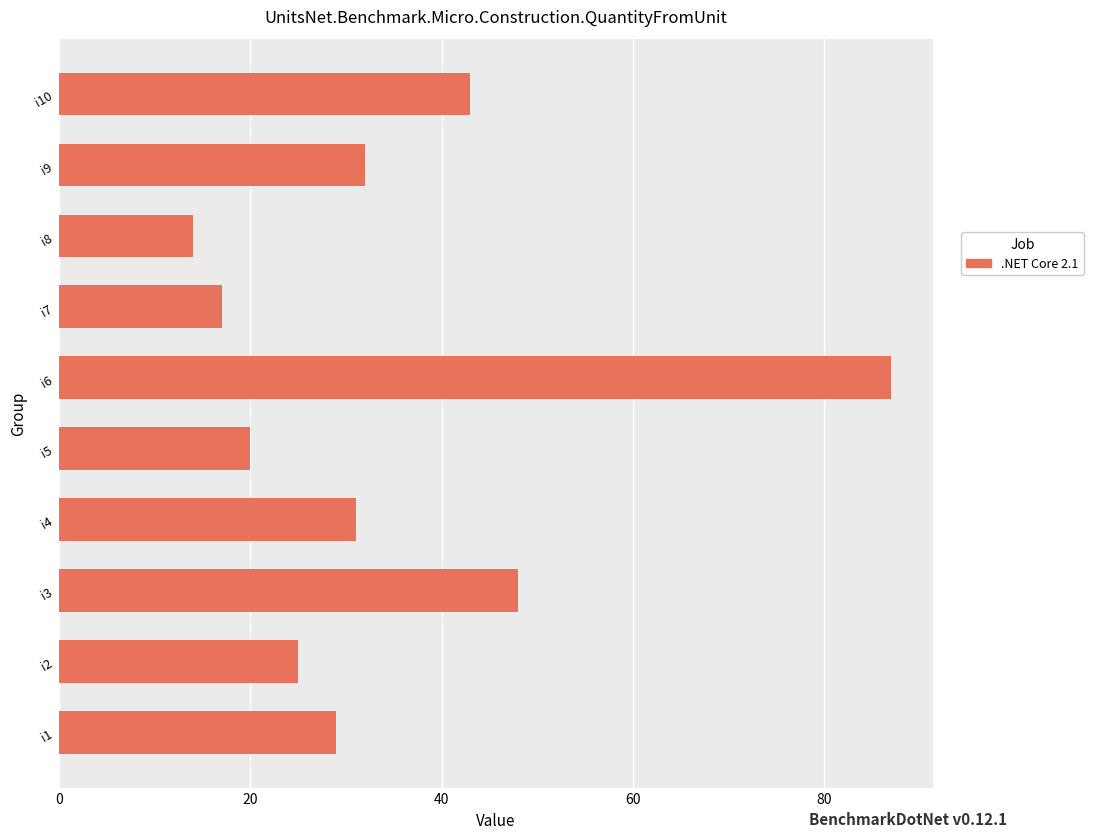

What is the difference between the second highest and second lowest values?

31